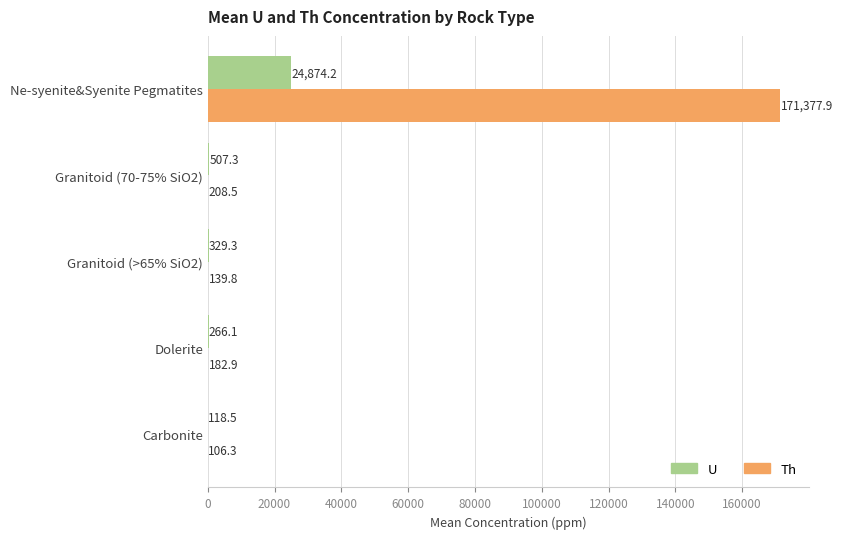

True or false: U has a value of 266.1 at Dolerite.

True